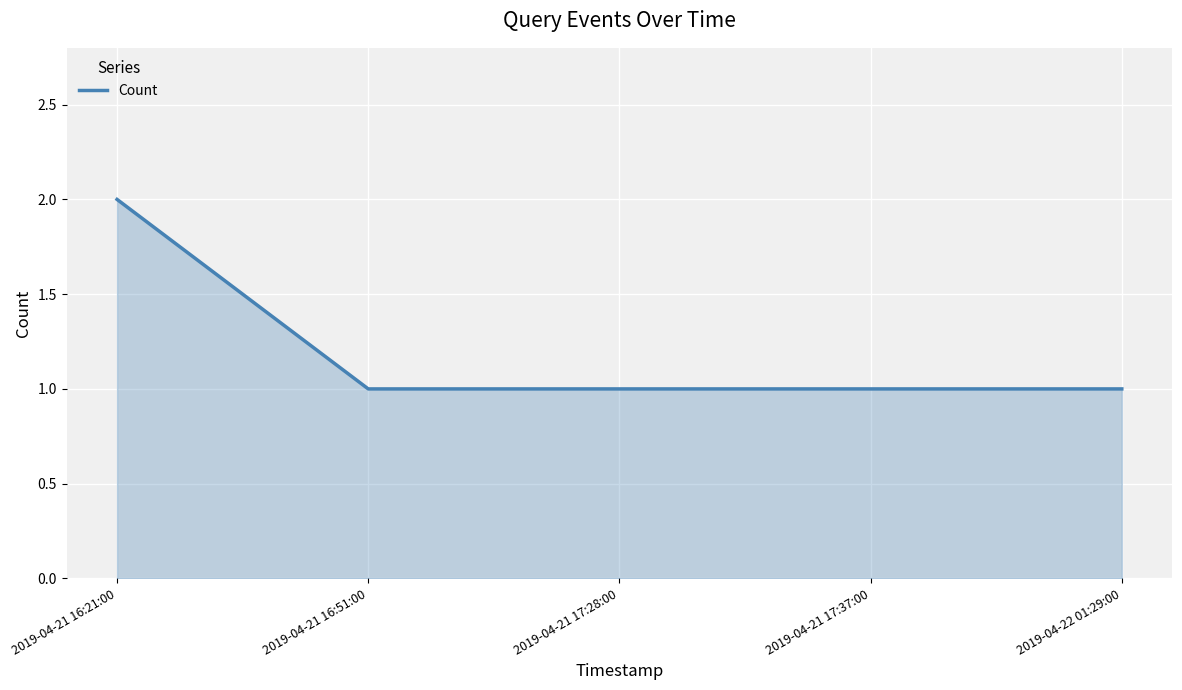

What is the smallest value displayed?

1